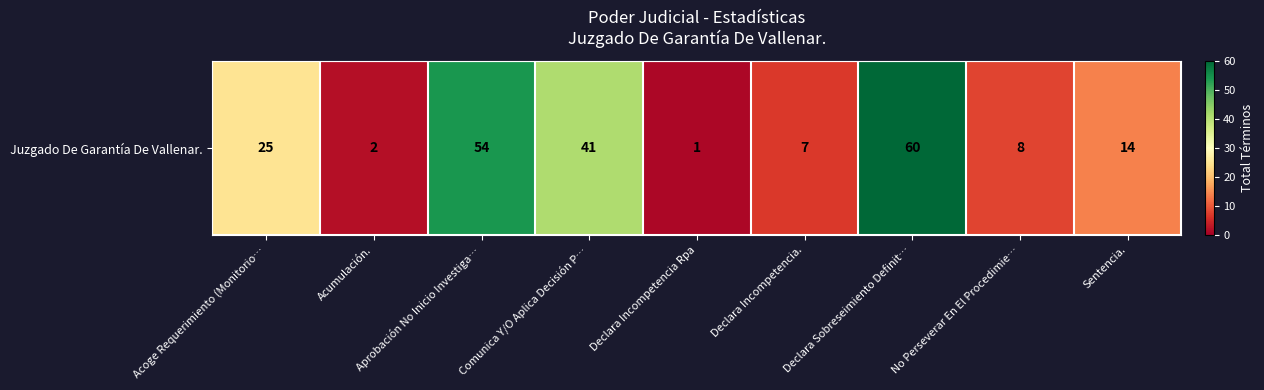

What is the sum of all values?

212